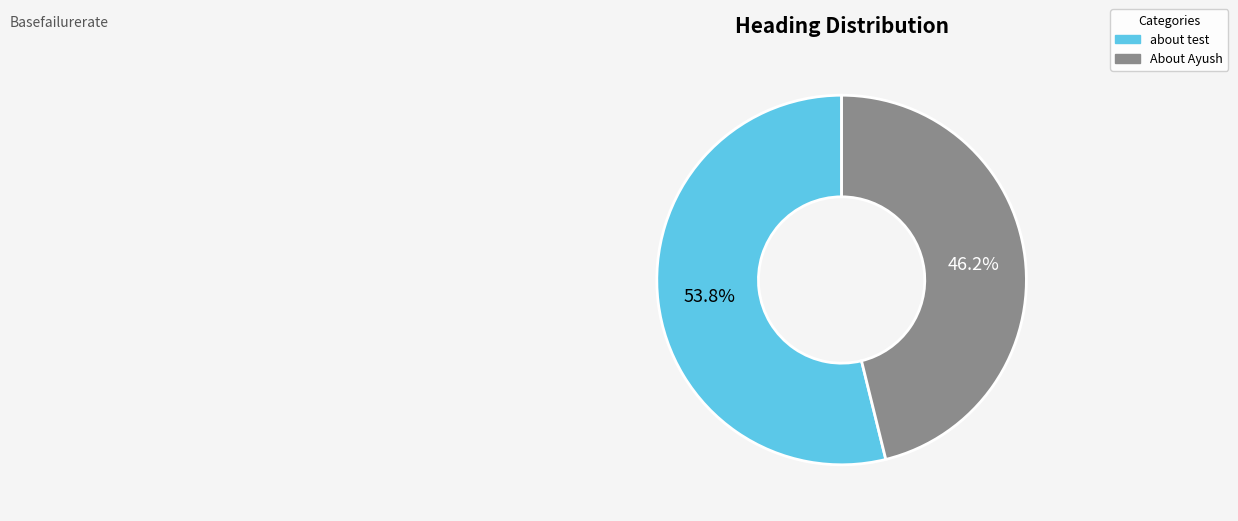

What is the ratio of the value at about test to the value at About Ayush?

1.2